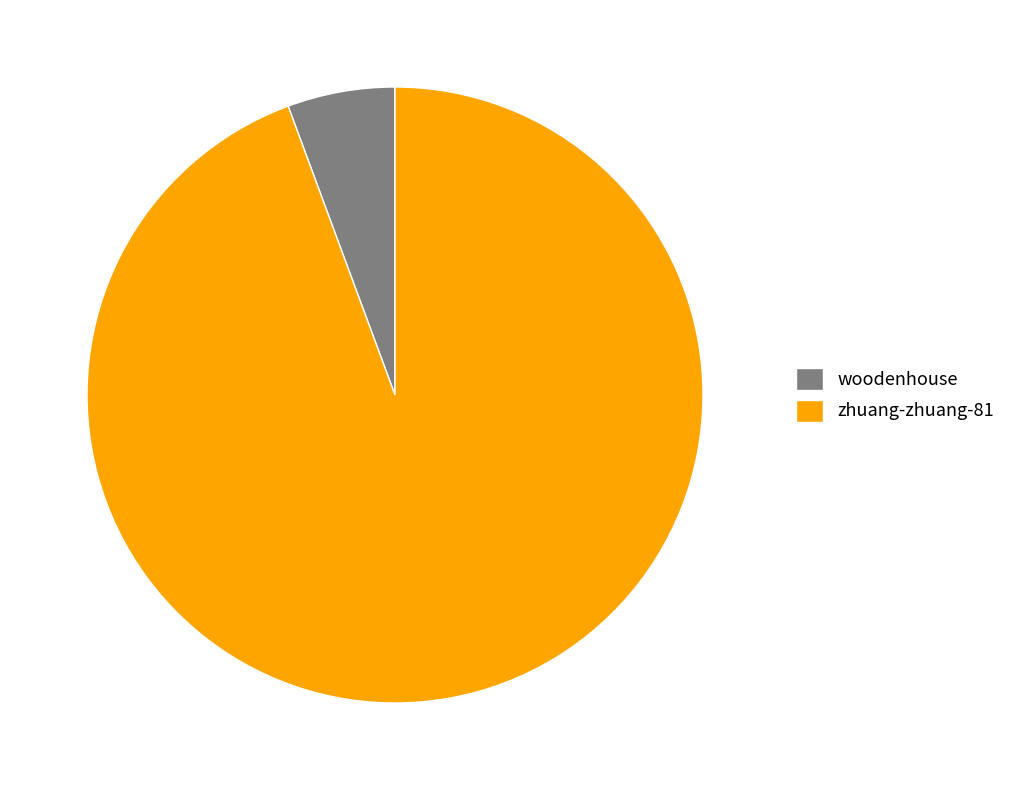

Is there a majority slice in this chart?

Yes